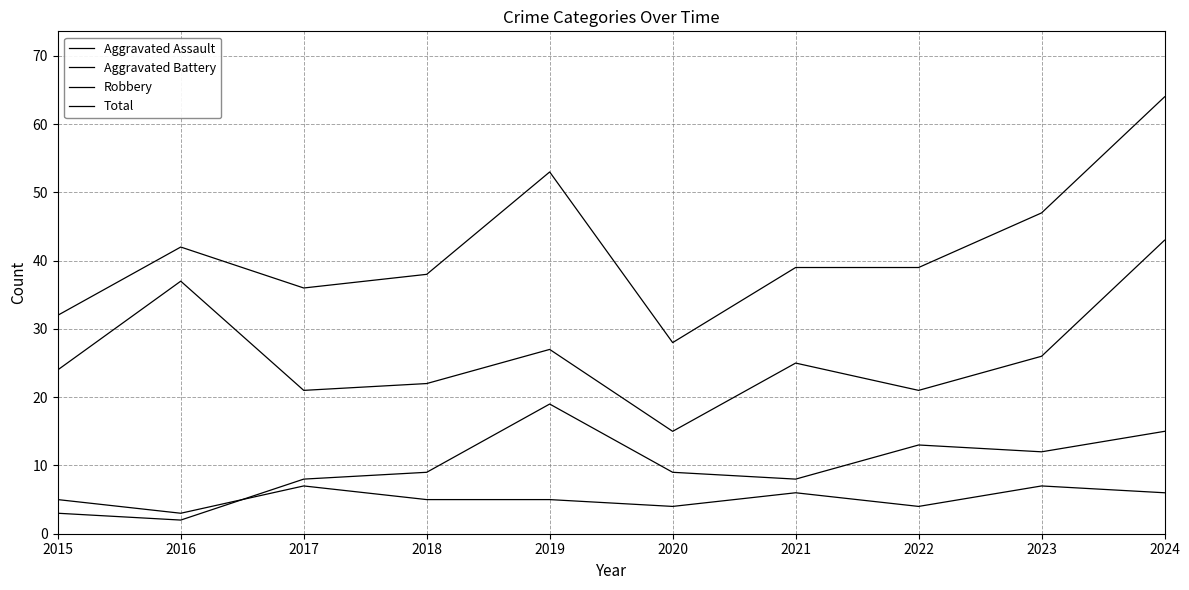

What is the maximum value for Aggravated Assault?

7